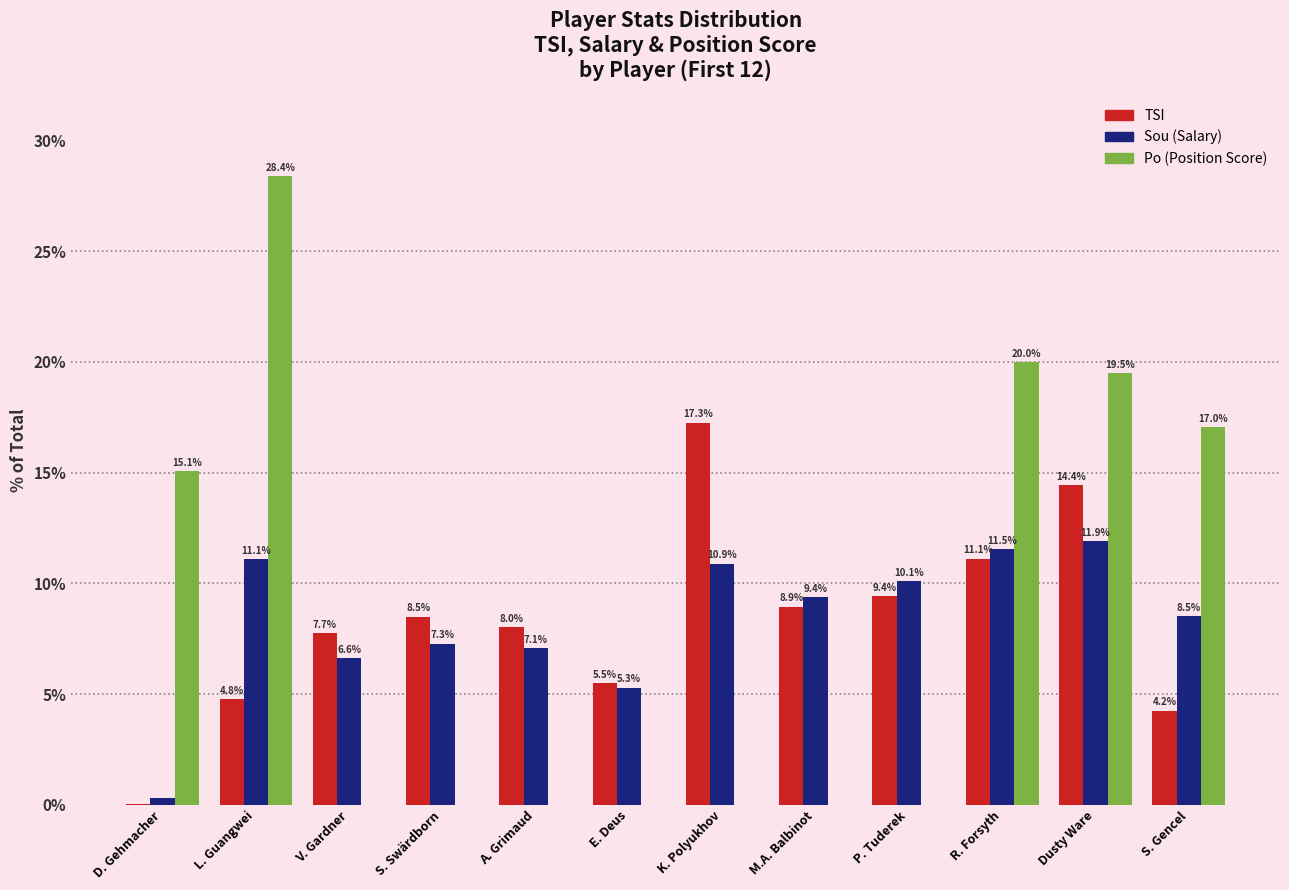

Which label corresponds to the largest value in the chart?

L. Guangwei